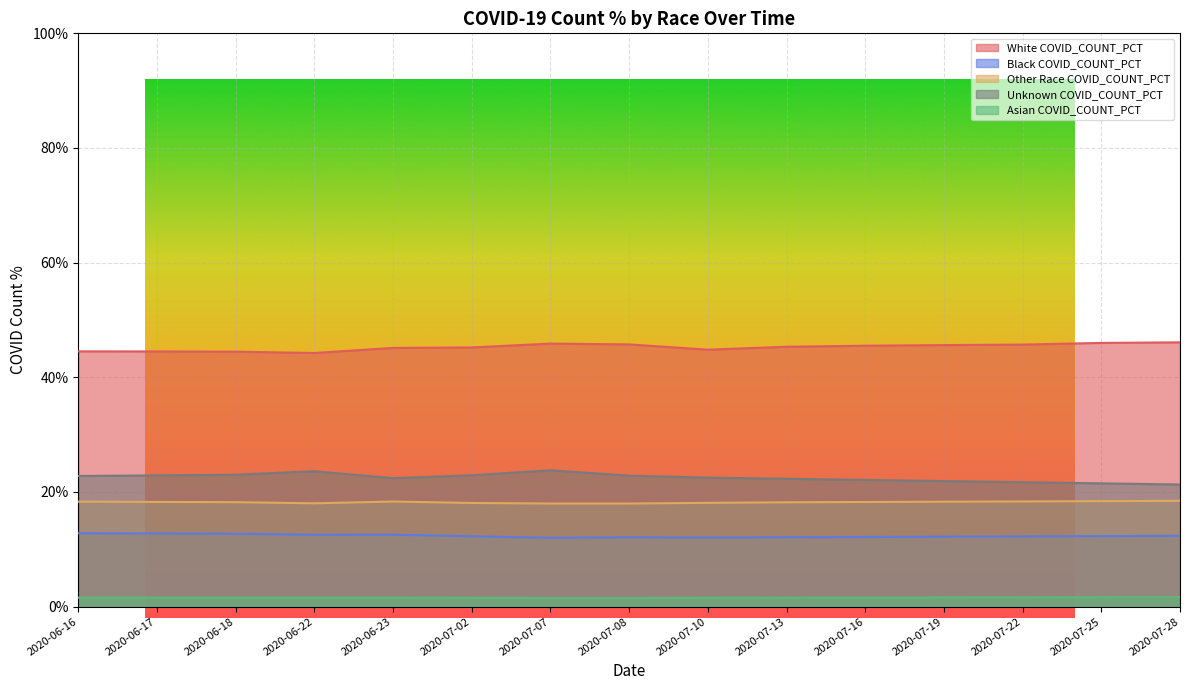

Between 2020-06-18 and 2020-06-22, which is larger?

2020-06-18